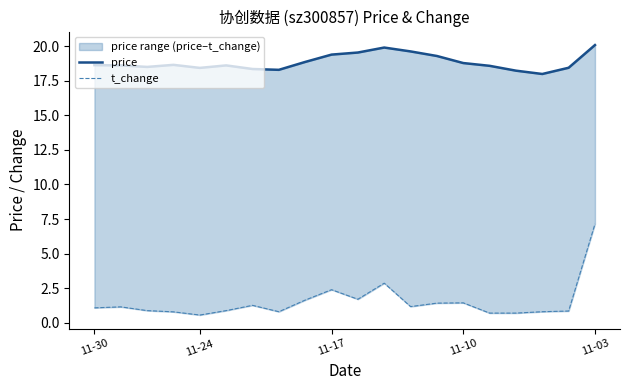

What is the spread (max minus min) of values at 18?

17.6